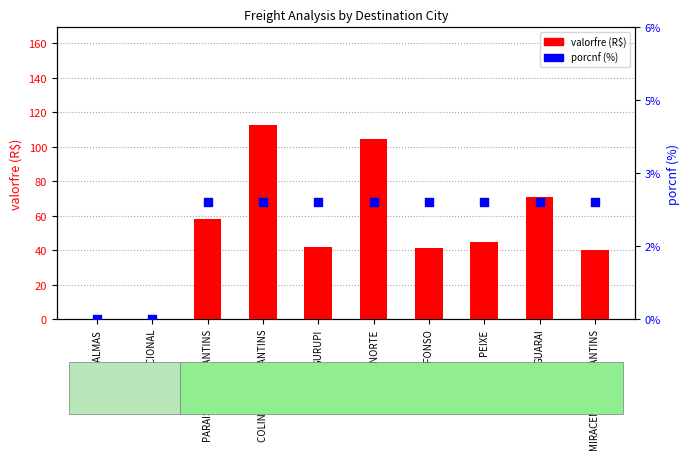

Is the value of porcnf at GURUPI greater than the value of valorfre at PARAISO DO TOCANTINS?

No